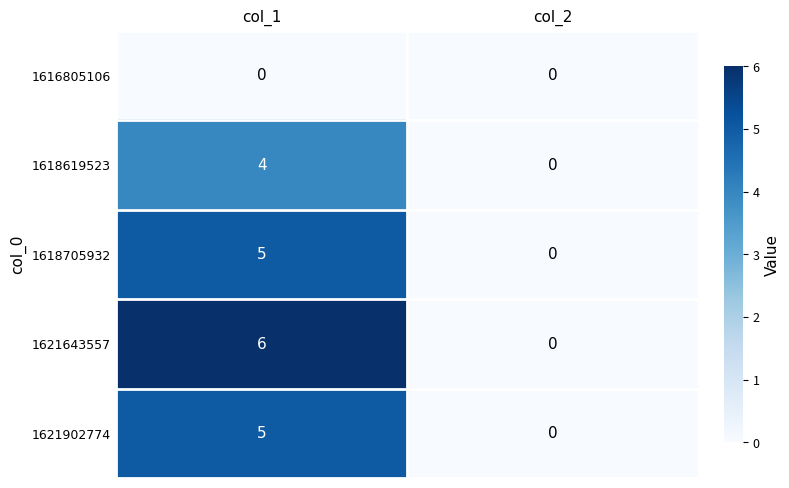

At which category is the sum across all series the highest?

col_1